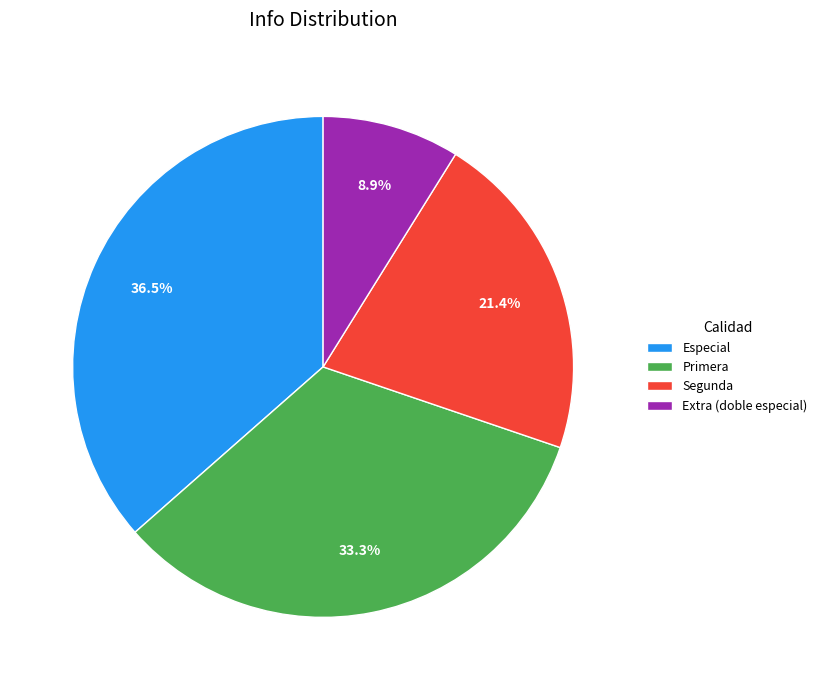

Which category has the biggest portion of the pie?

Especial